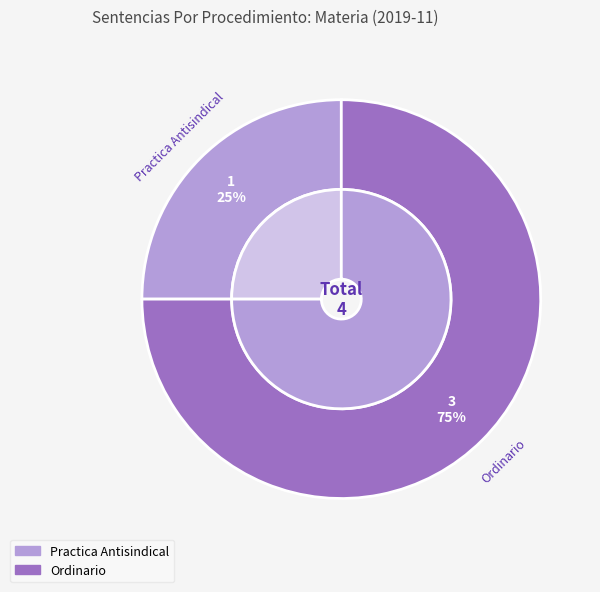

What percentage is the Ordinario slice, to the nearest percent?

75%